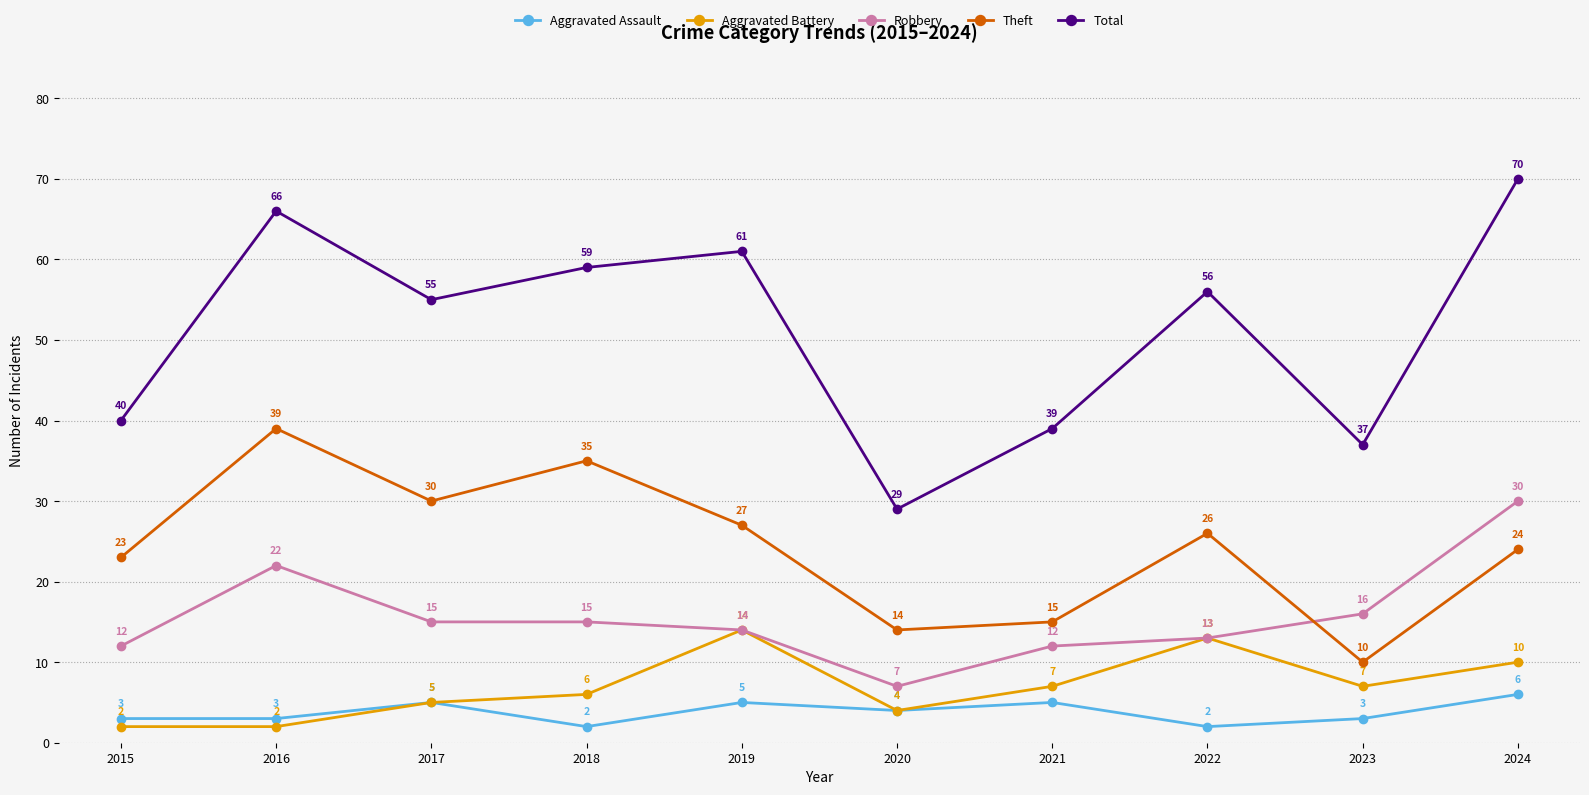

What are all the series names shown in the legend?

Aggravated Assault, Aggravated Battery, Robbery, Theft, Total